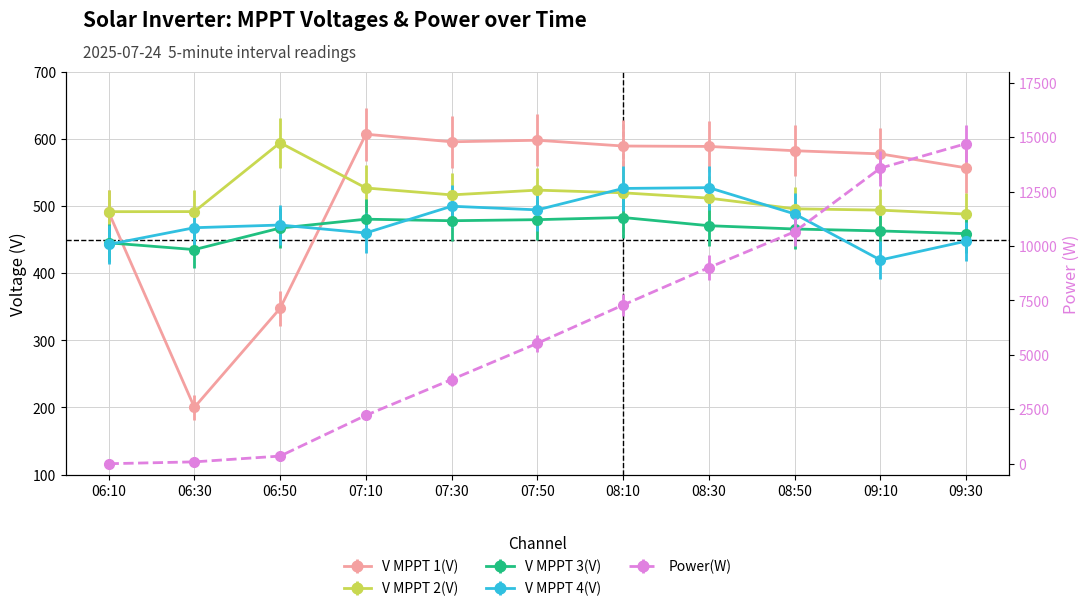

How many values in the Power(W) series exceed 5532?

5